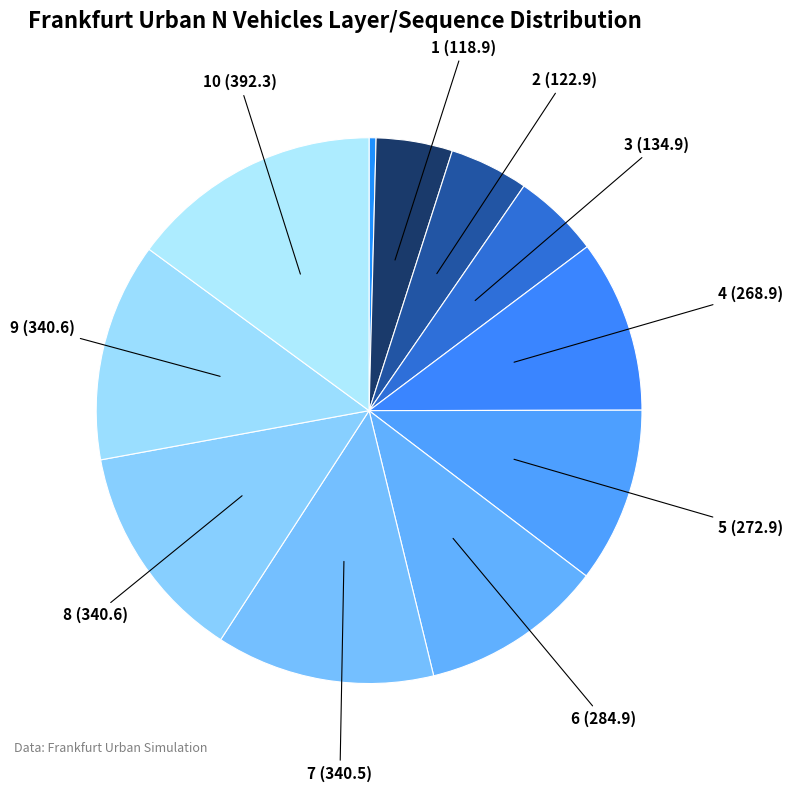

Count the number of slices in the pie.

11